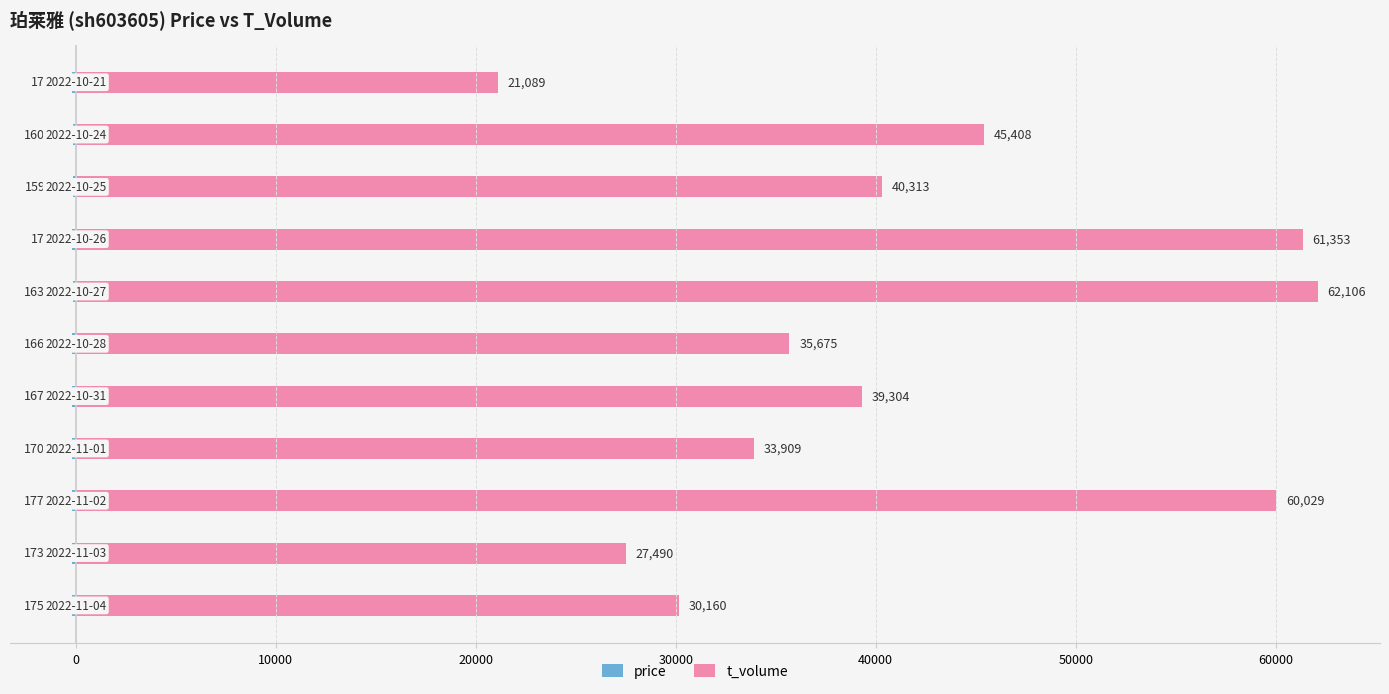

Reading left to right, list all the values displayed in this chart.

price: -175.8	-173.1	-177.2	-170.8	-167.2	-166.5	-163.5	-174.2	-159.9	-160.3	-170.6
t_volume: 30160.0	27490.0	60029.0	33909.0	39304.0	35675.0	62106.0	61353.0	40313.0	45408.0	21089.0